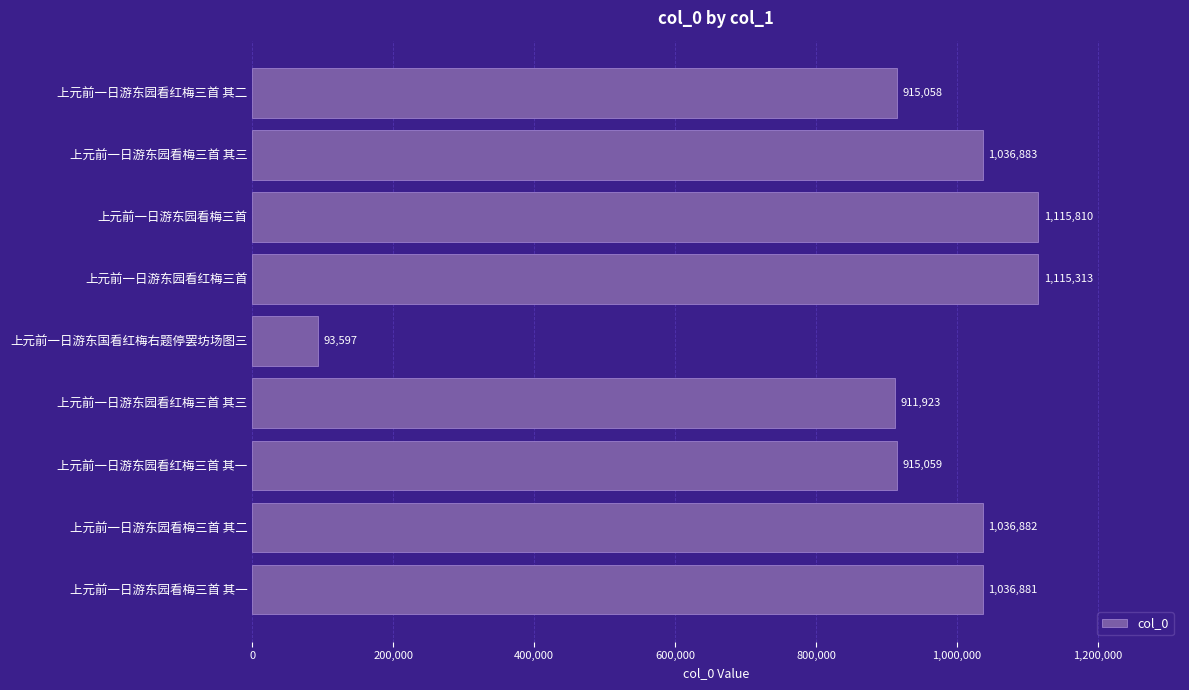

Where is the data nearest to the value 604703?

上元前一日游东园看红梅三首 其三